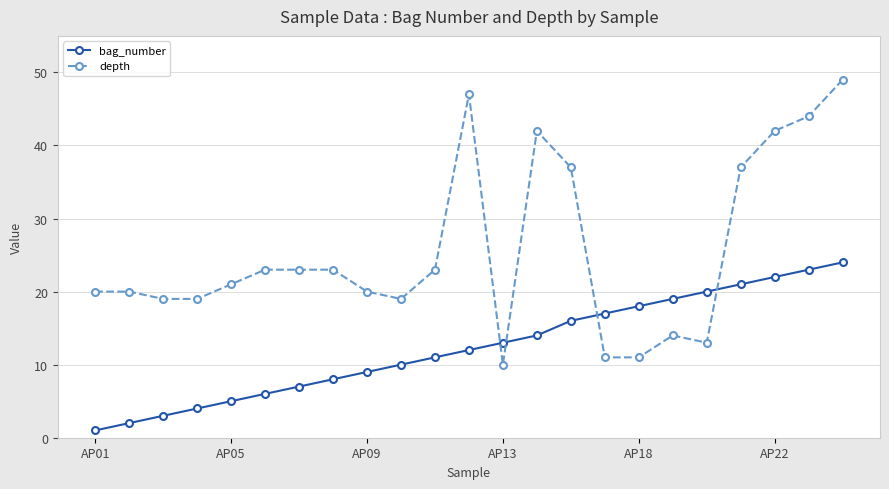

True or false: depth has more than 0 points higher than both neighbors.

True